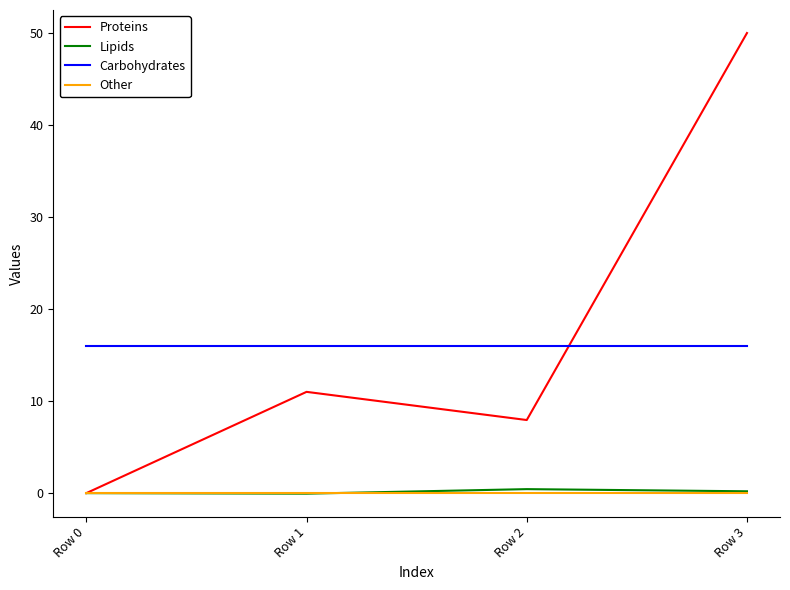

At which category is the sum across all series the highest?

Row 3